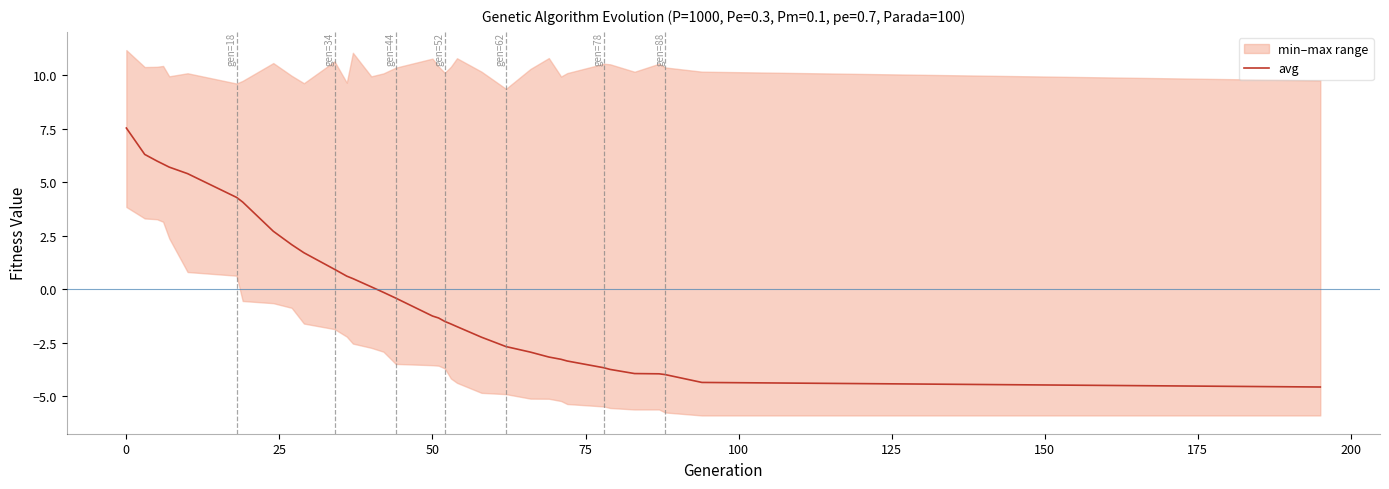

The avg series shows 3.7 at 0. True or false?

False